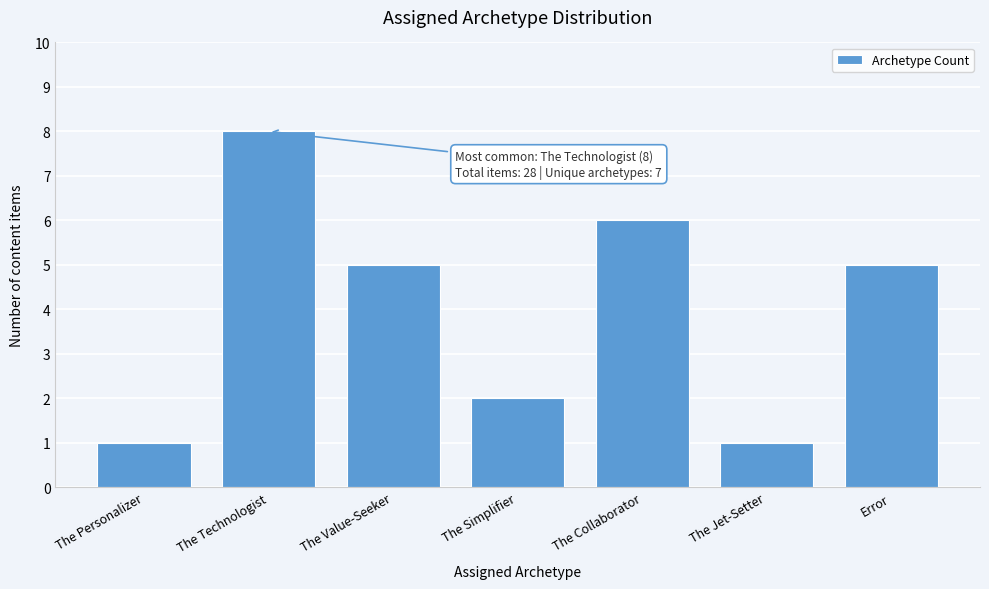

Reading left to right, transcribe all the data shown in this chart.

The Personalizer=1	The Technologist=8	The Value-Seeker=5	The Simplifier=2	The Collaborator=6	The Jet-Setter=1	Error=5